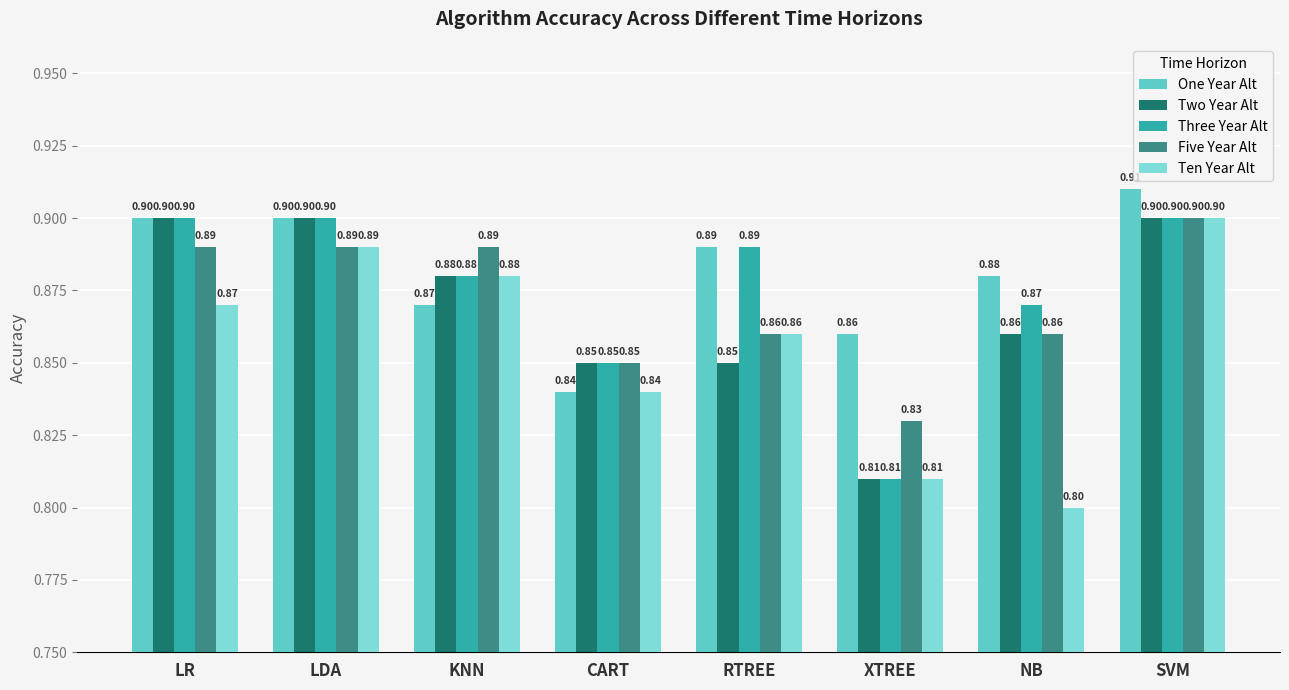

What is the minimum value for Ten Year Alt?

0.8